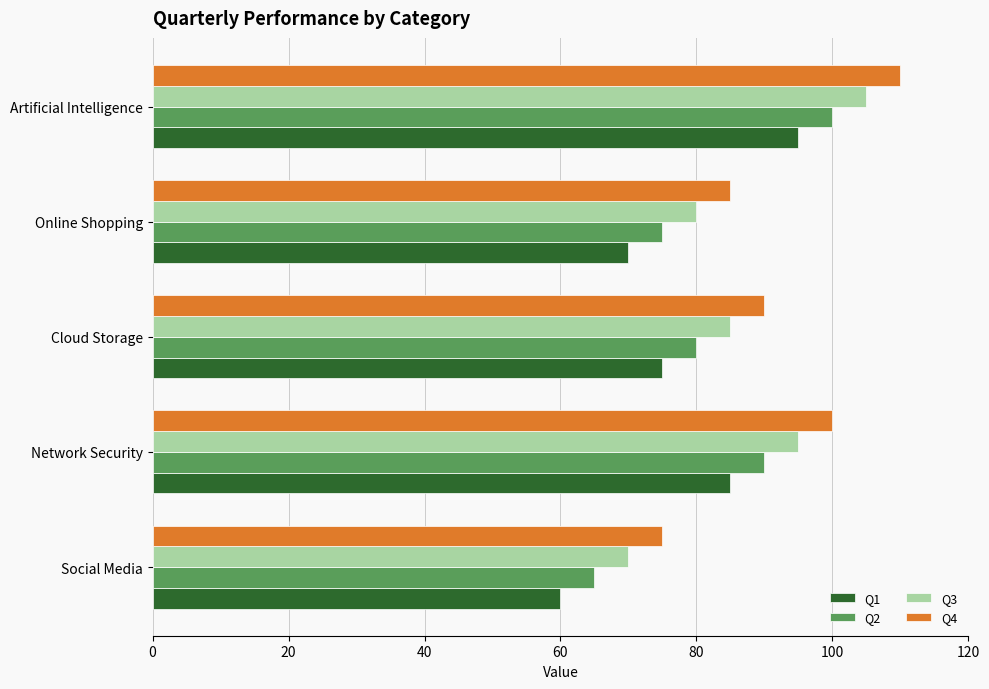

At which category is the sum across all series the highest?

Artificial Intelligence